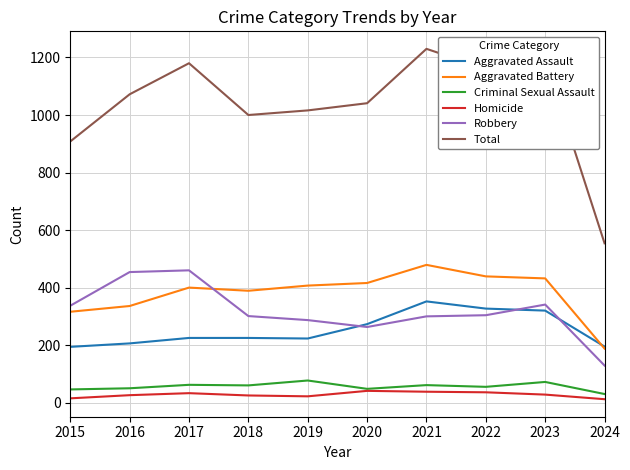

The Total series shows 1193 at 2023. True or false?

True